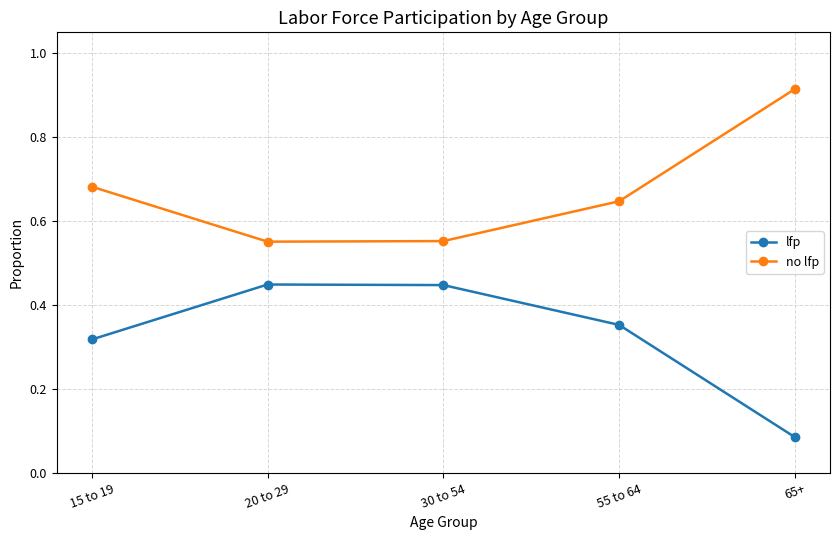

What are all the series names shown in the legend?

lfp, no lfp